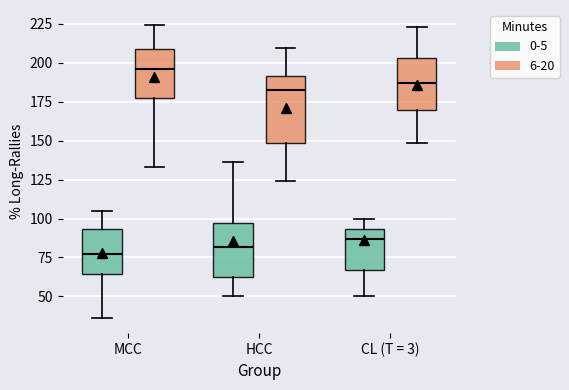

Reading left to right, transcribe this box plot: for each box, give where its median line is, the range the box spans, and where its two whiskers end, as read against the y-axis. The values are not printed on the chart, so give them approximately, as read against the axis.

MCC (0-5): median 75, box 65 to 95, whiskers 35 to 105
MCC (6-20): median 195, box 180 to 210, whiskers 135 to 225
HCC (0-5): median 80, box 60 to 95, whiskers 50 to 135
HCC (6-20): median 185, box 150 to 190, whiskers 125 to 210
CL (T = 3) (0-5): median 85, box 65 to 95, whiskers 50 to 100
CL (T = 3) (6-20): median 185, box 170 to 205, whiskers 150 to 225